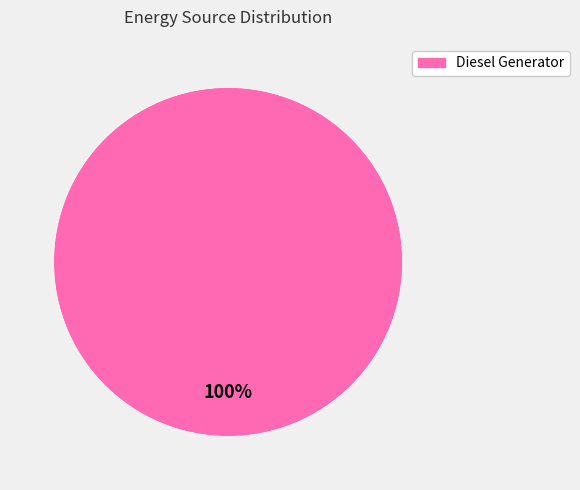

Does any single category account for the majority?

Yes